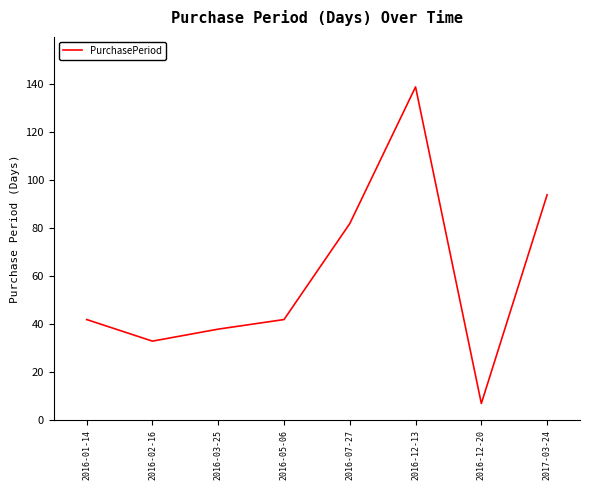

Count the number of data series in this chart.

1